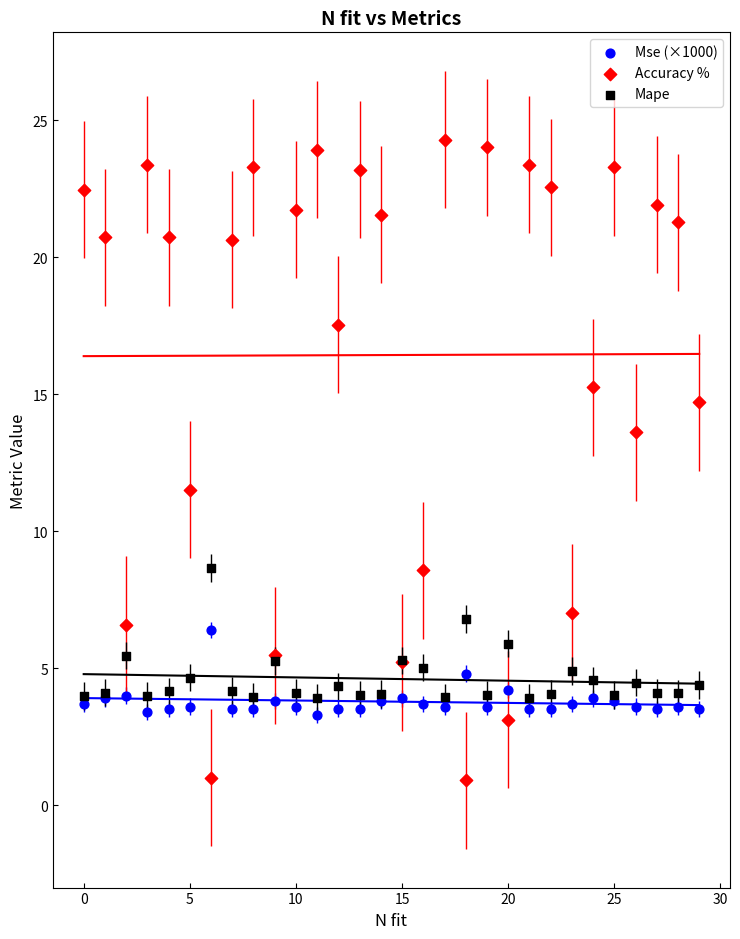

In the Accuracy % series, what Y value is closest to 12?

11.5